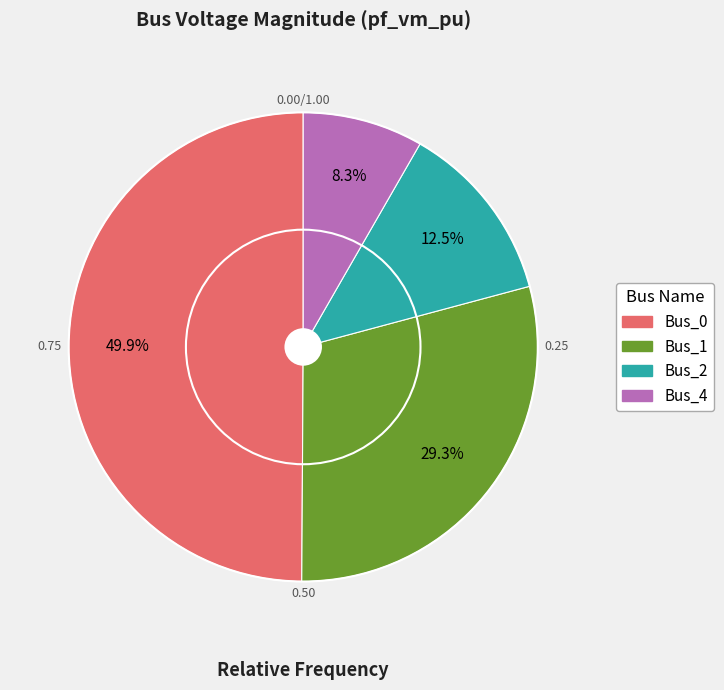

Does Bus_4 account for over 50% of the chart?

No